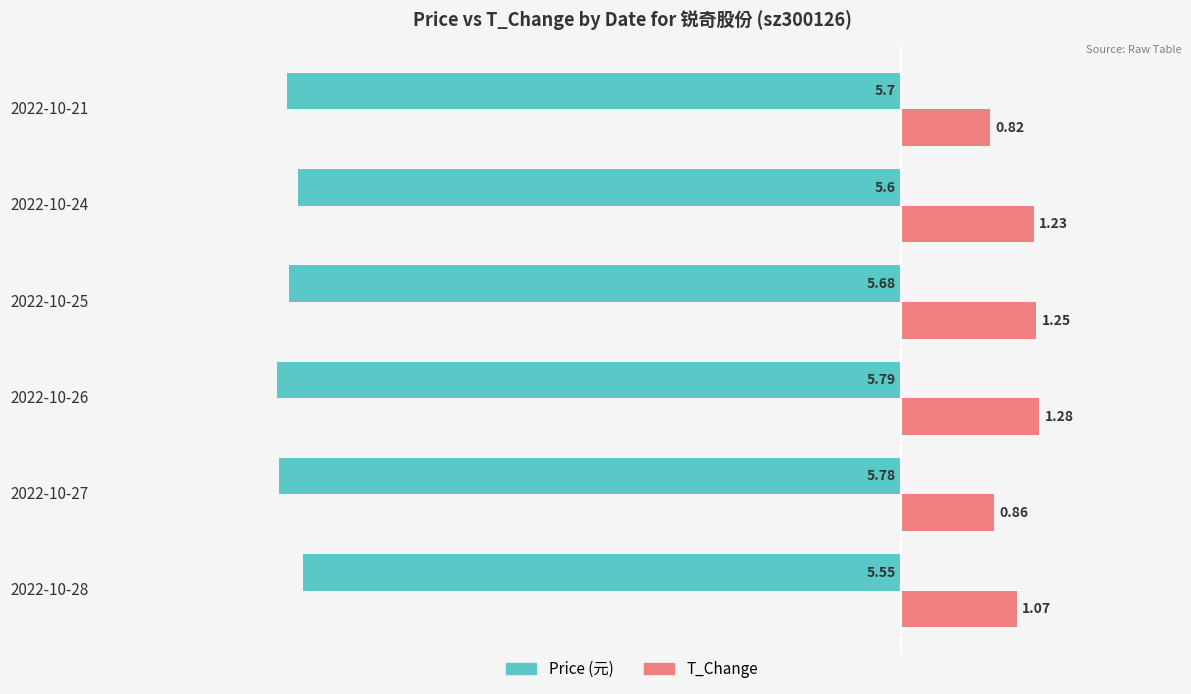

At which category is the sum across all series the highest?

2022-10-24